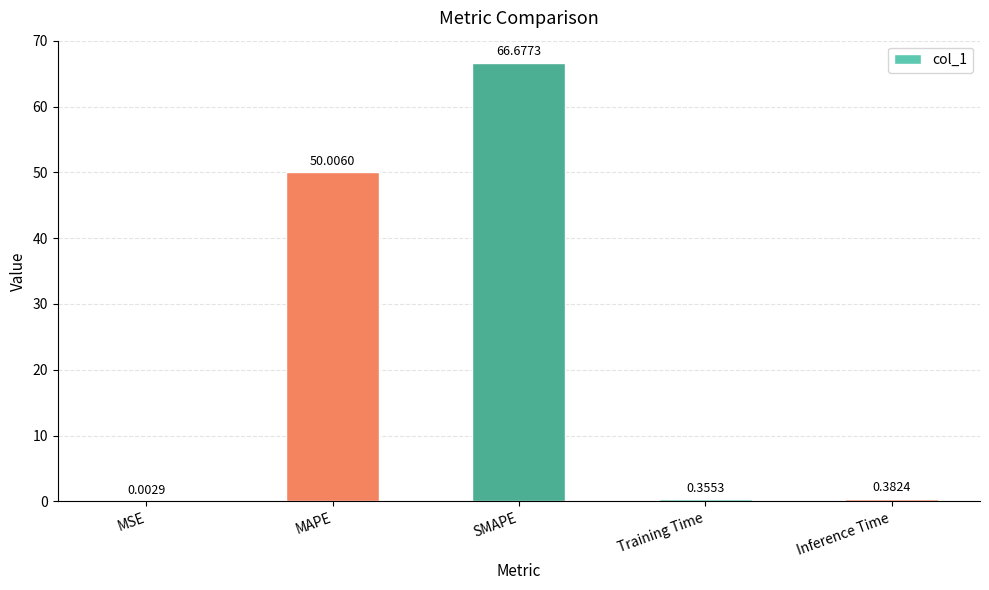

What is the maximum value shown in the chart?

66.7